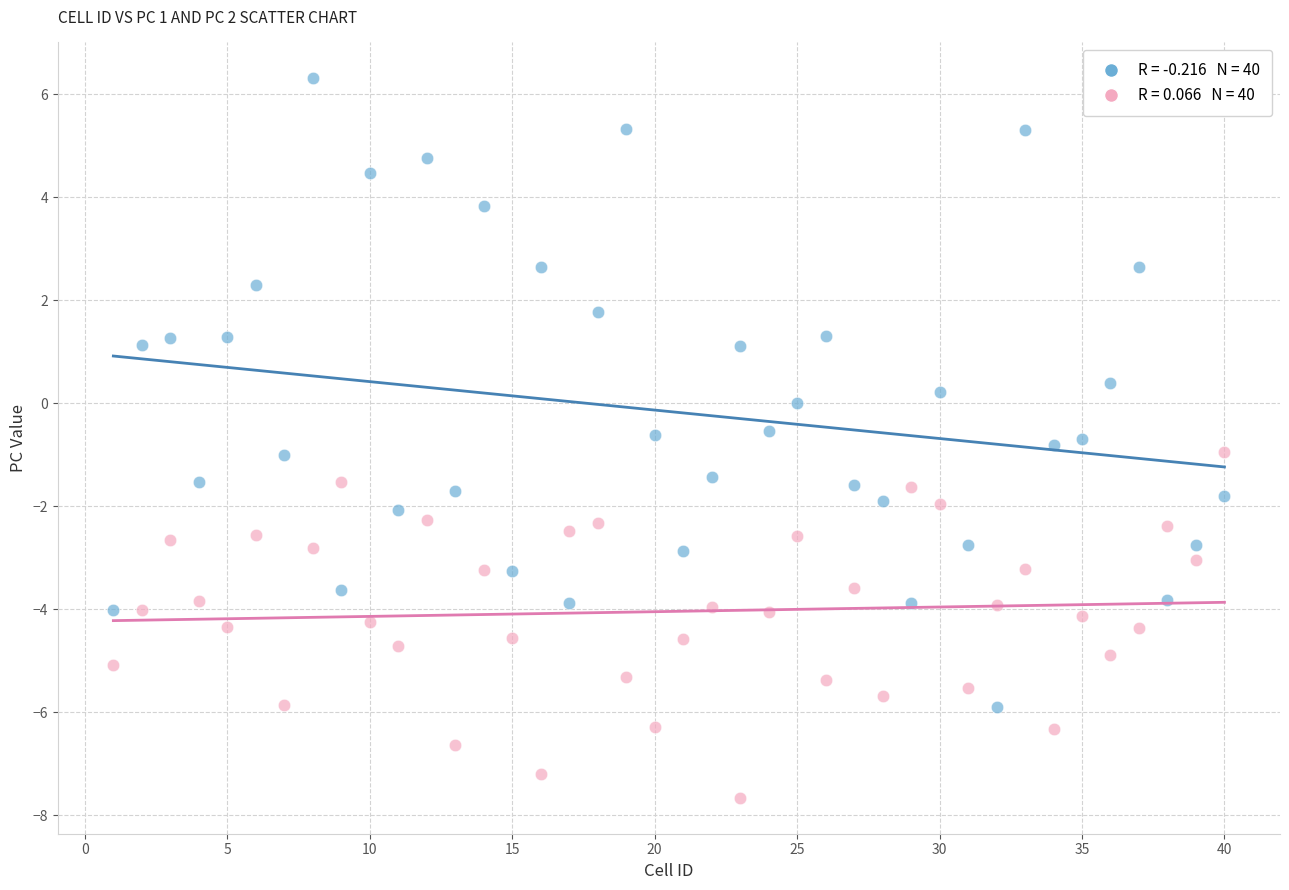

Across all data points, what is the range of Y values (max minus min)?

14.0